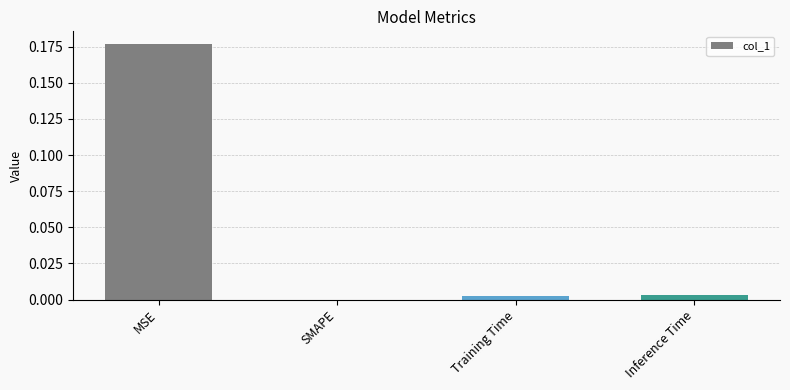

Which category has the highest value across all series?

MSE